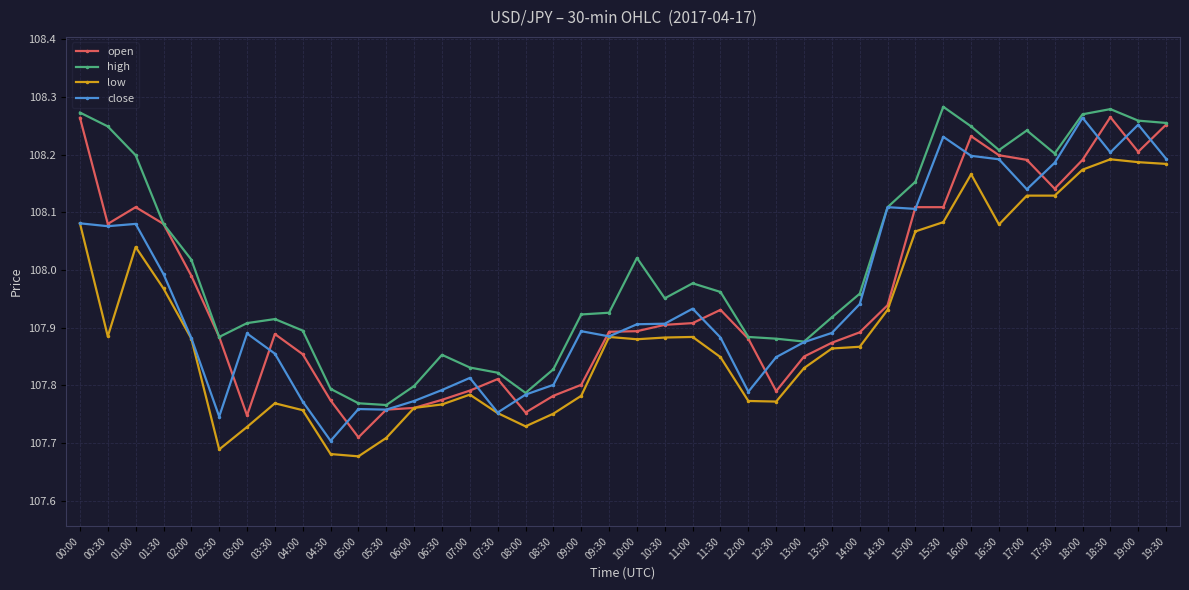

At which label is open closest to 107?

05:00